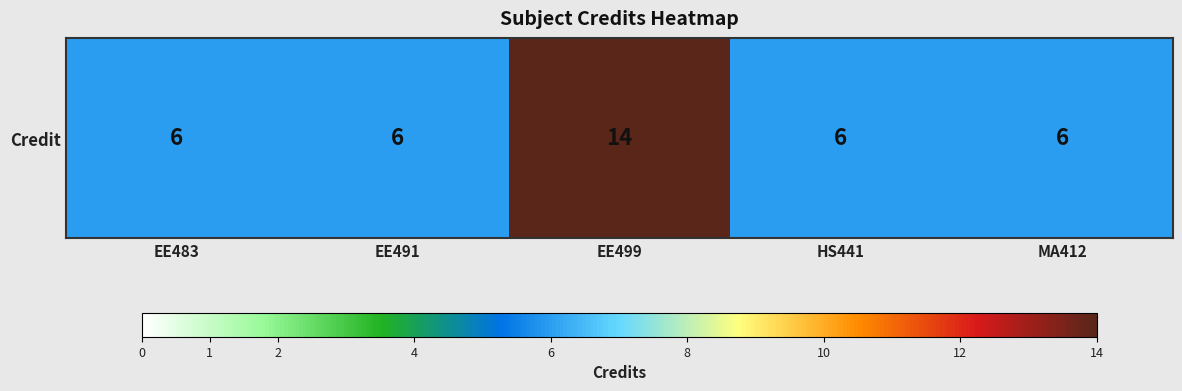

Count the values in the range 6 to 7.

4